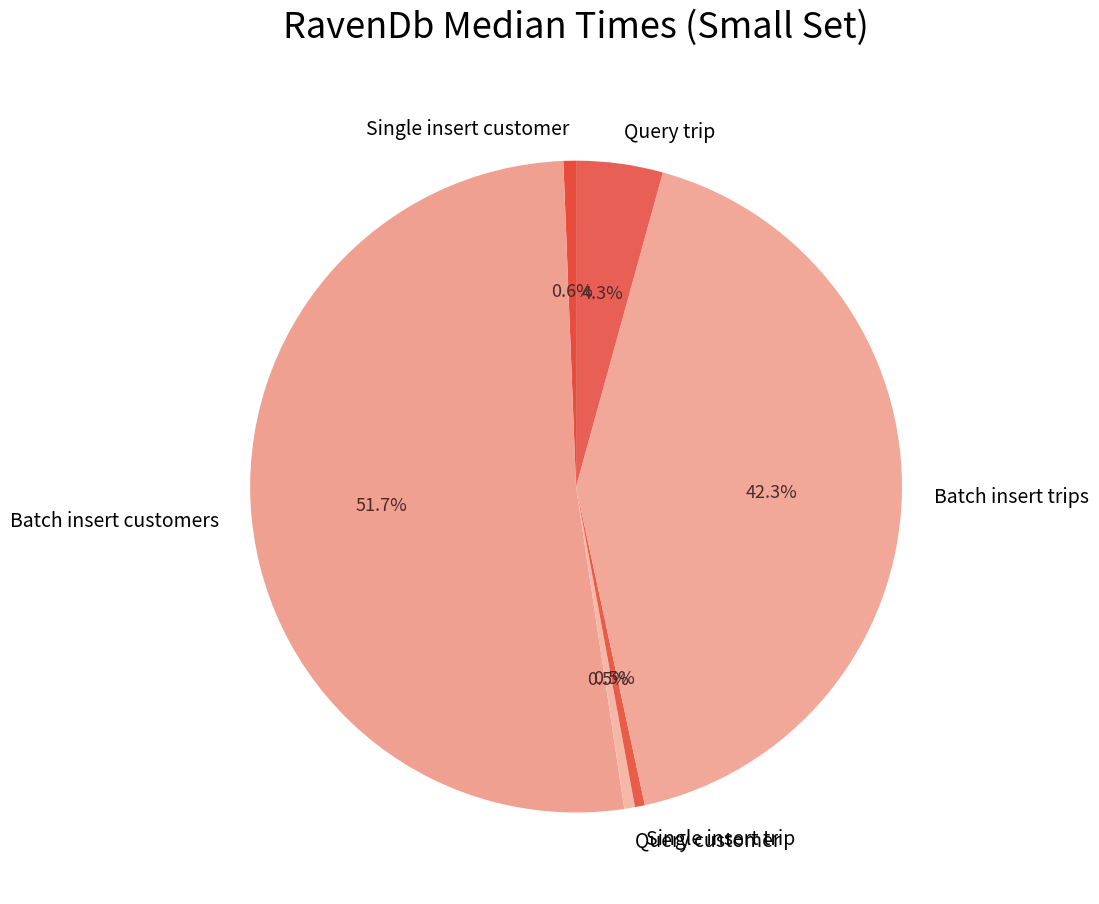

To the nearest percent, what is the difference between the largest and smallest slice percentages?

51%